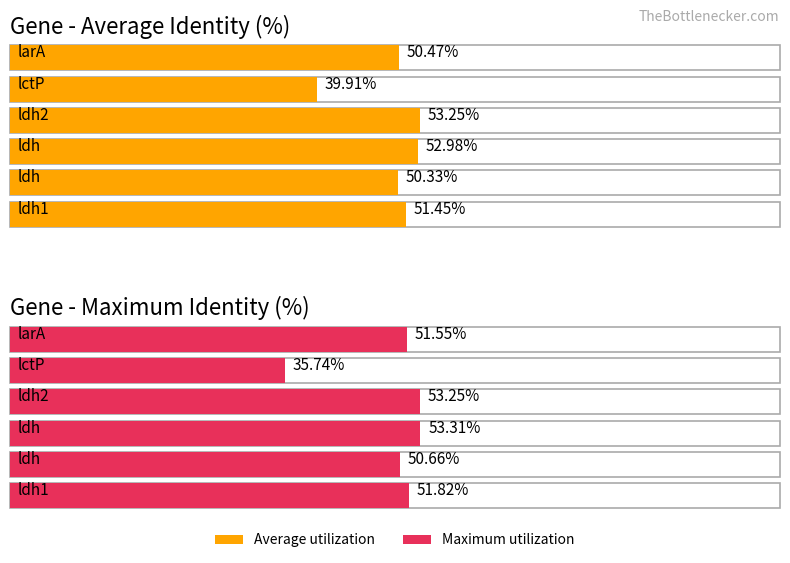

Between lctP and ldh1, which series saw the biggest shift?

Maximum utilization